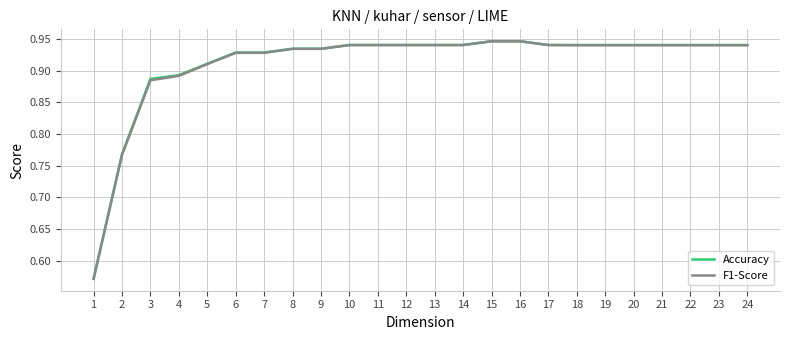

The value of Accuracy at 6 is 0.5. True or false?

False